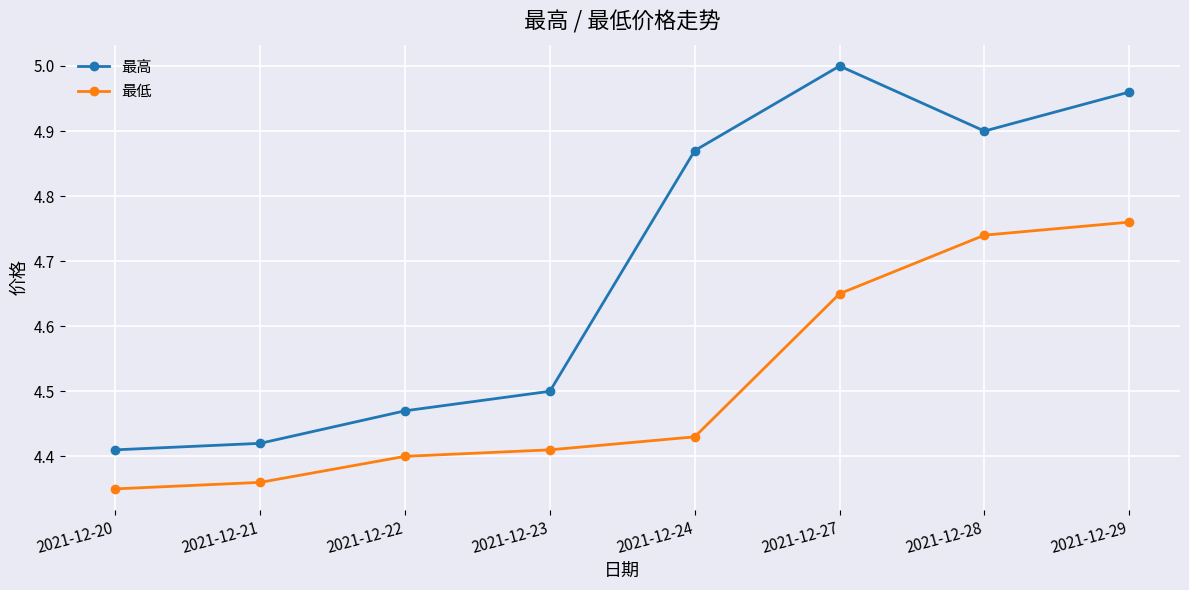

List the series in order of their peak value, highest first.

最高, 最低